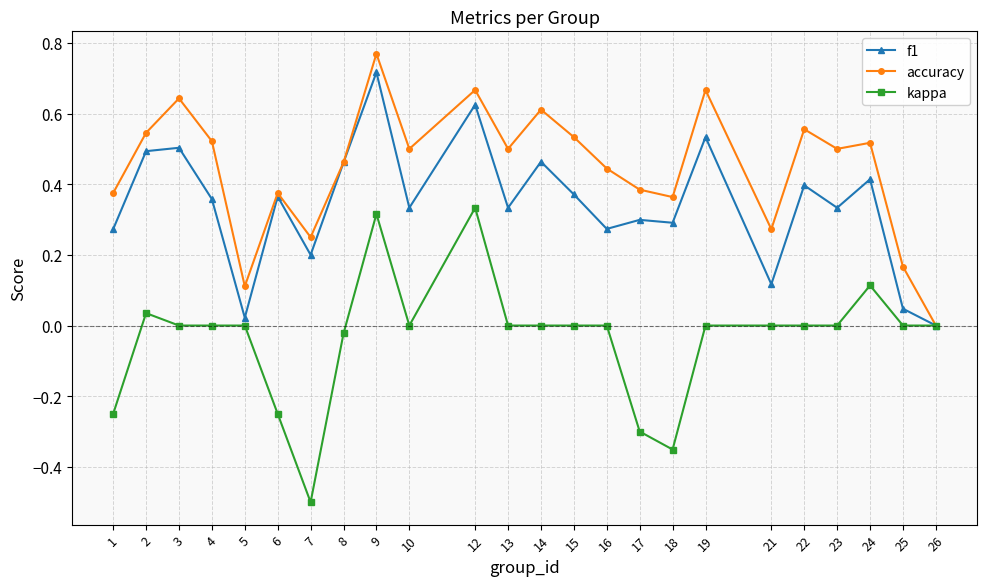

Which series has the largest total across all categories?

accuracy